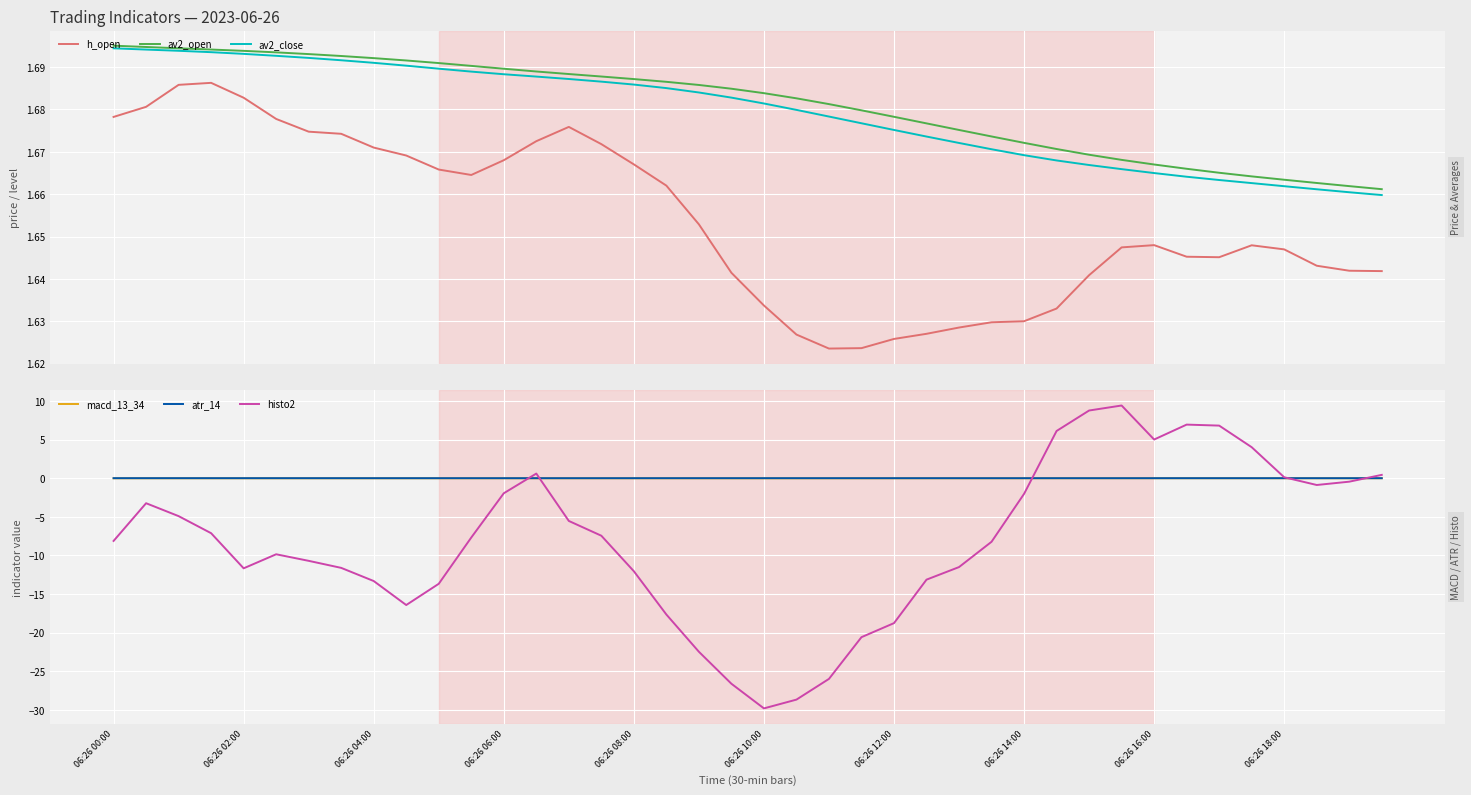

Rank the series by their maximum value, from lowest to highest.

macd_13_34, atr_14, h_open, av2_close, av2_open, histo2